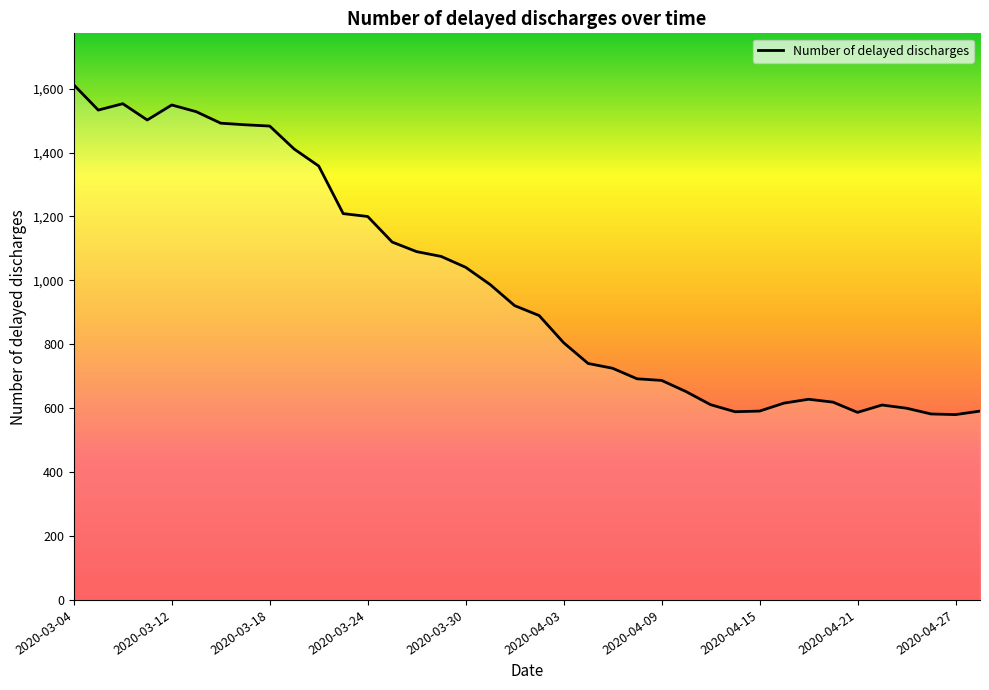

What is the difference between the maximum and minimum values?

1032